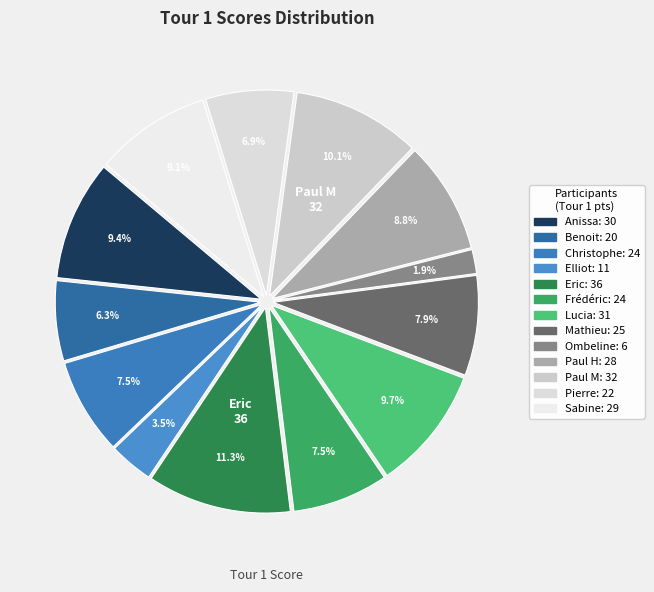

The Mathieu slice represents 19% of the pie. True or false?

False